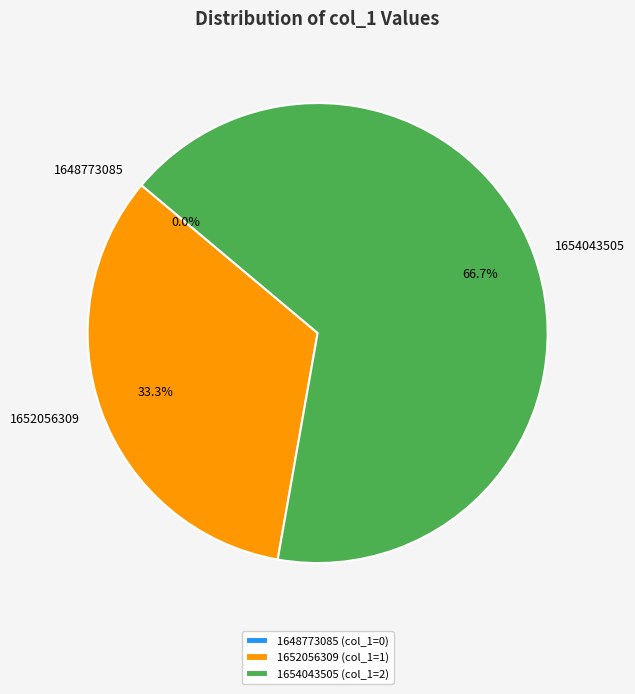

Which slice is the largest?

1654043505